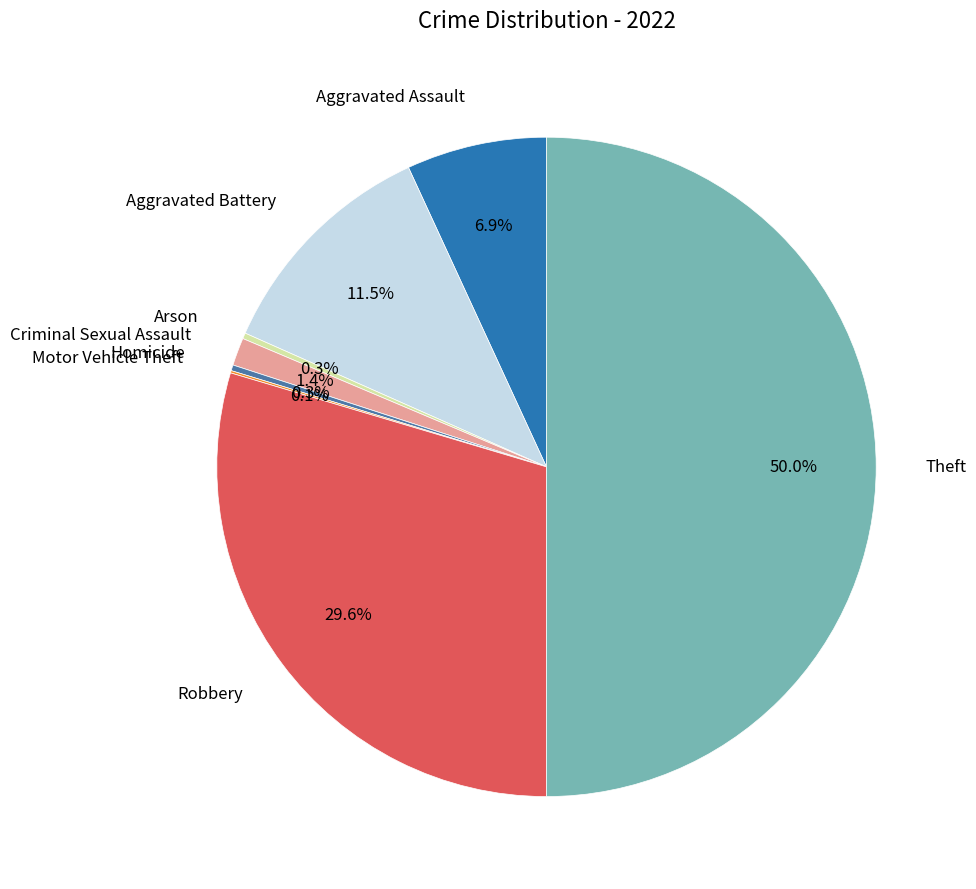

Is there a majority slice in this chart?

No